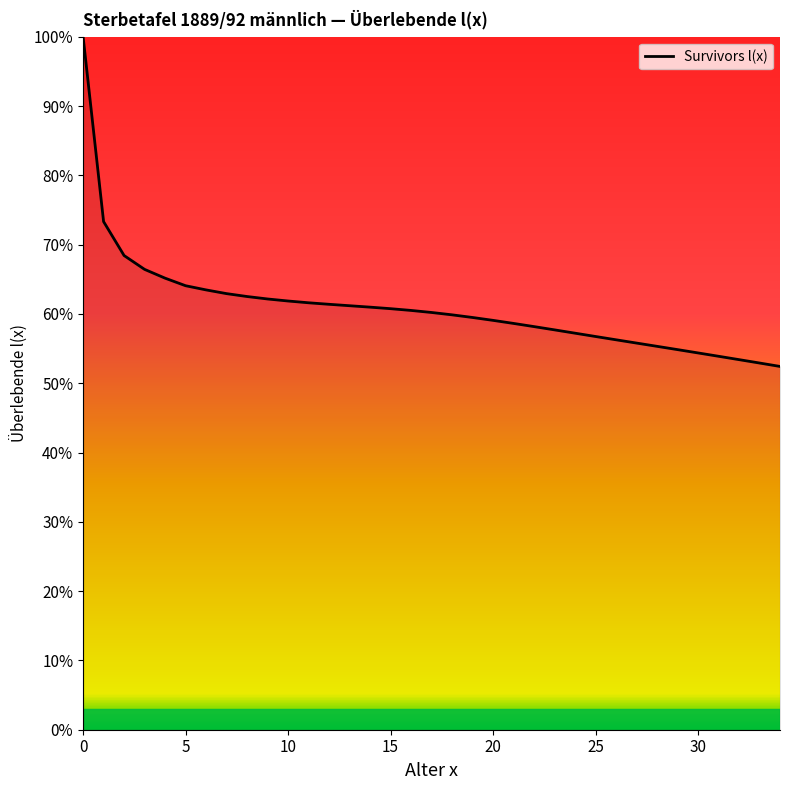

How many lines are shown in the chart?

1